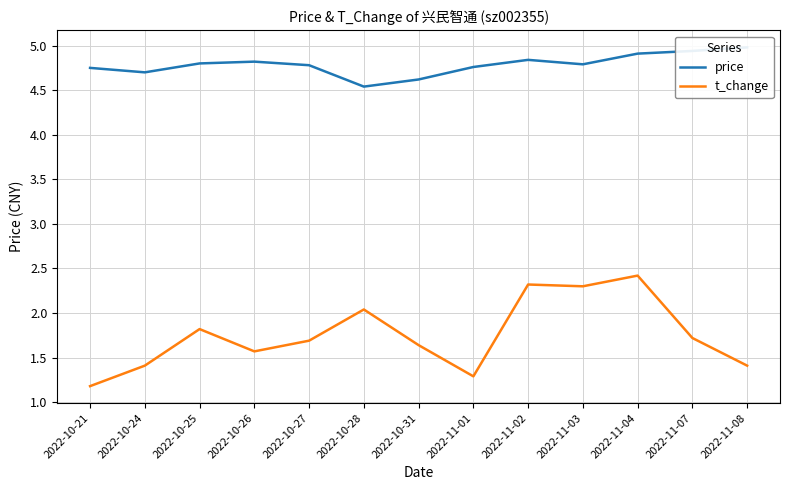

The value of t_change at 2022-11-03 is 2.3. True or false?

True